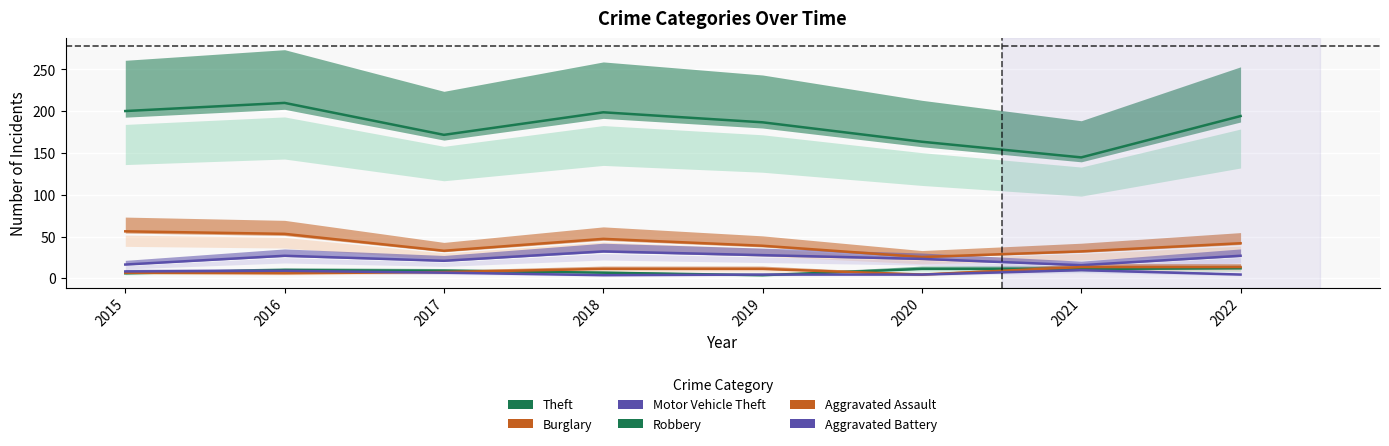

True or false: Motor Vehicle Theft and Aggravated Assault intersect in this chart.

False